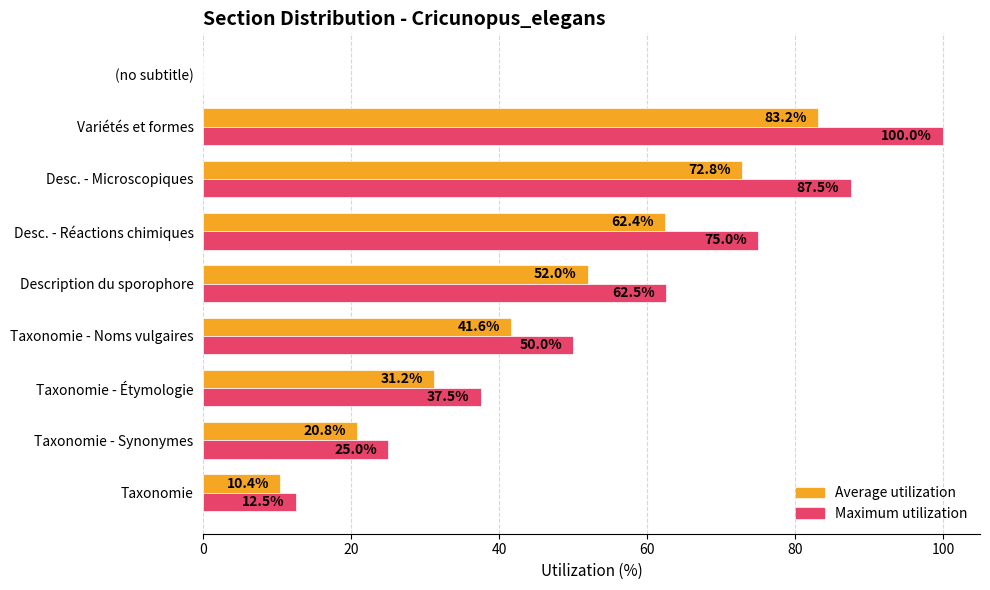

Which series changed the most between Taxonomie and Desc. - Réactions chimiques?

Maximum utilization